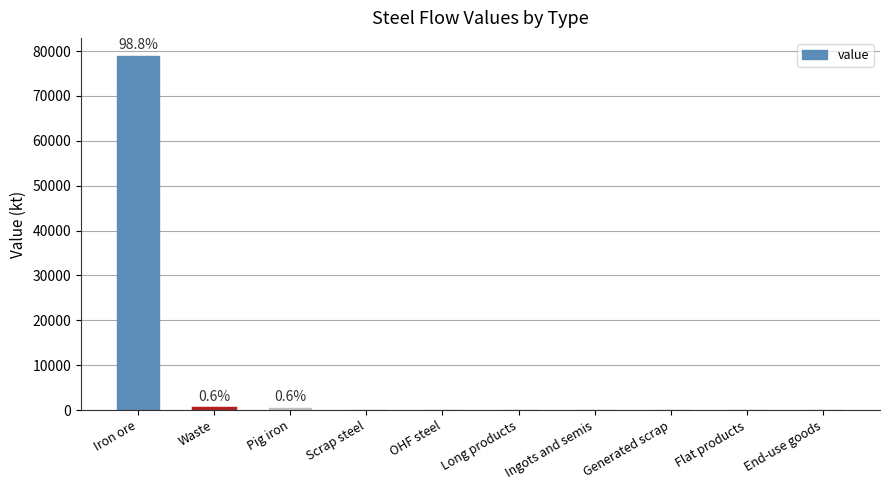

What is the sum of all values?

79982.7